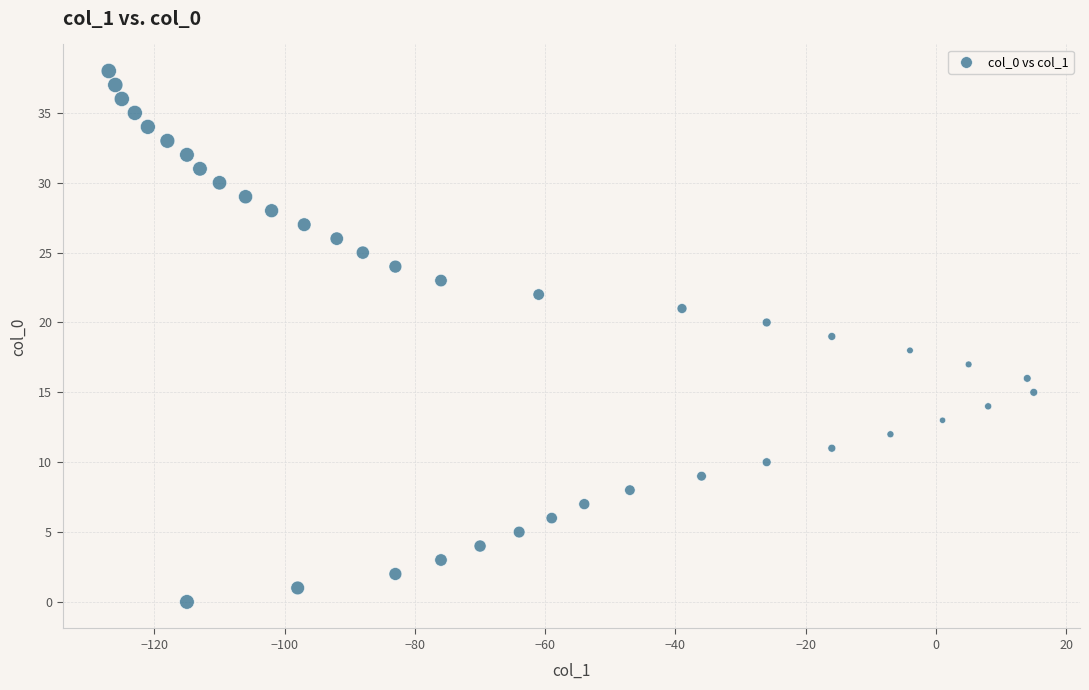

What is the range of X values (max minus min)?

142